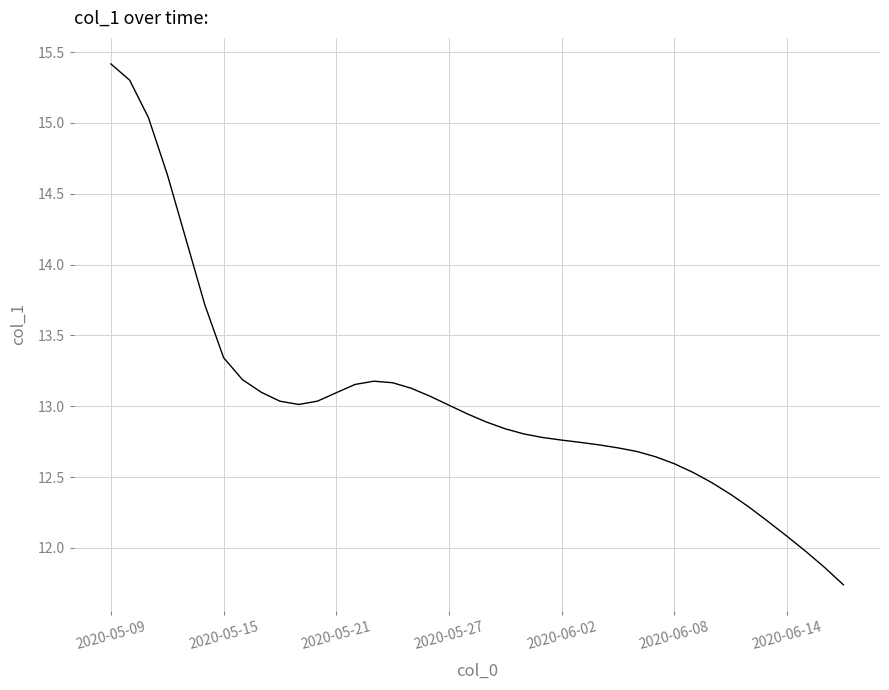

What is the difference between the maximum and minimum values?

3.7